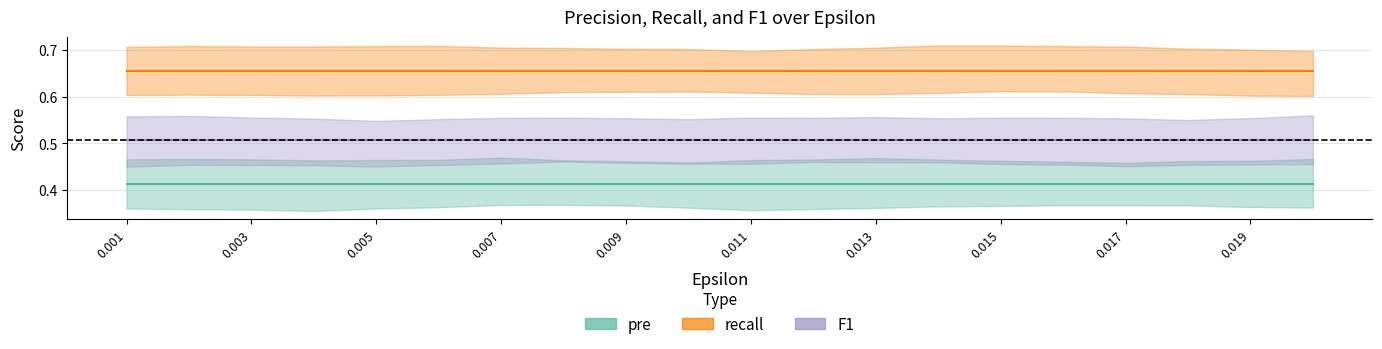

Between 8 and 11, which series saw the biggest shift?

pre